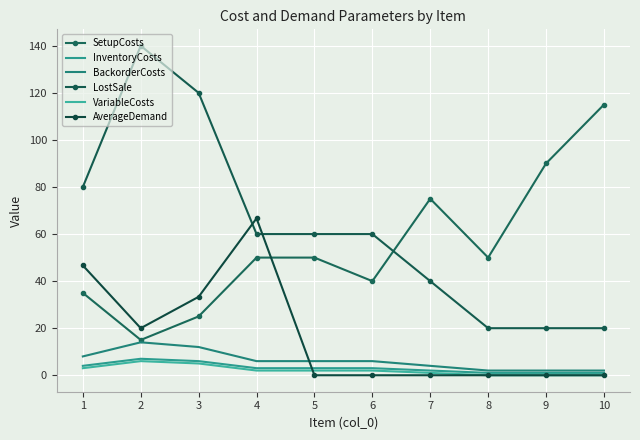

Which has a higher value, 1 or 7?

7